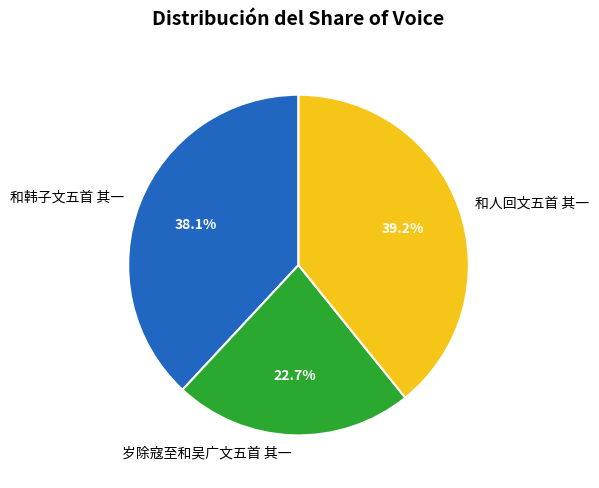

Which category has the biggest portion of the pie?

和人回文五首 其一